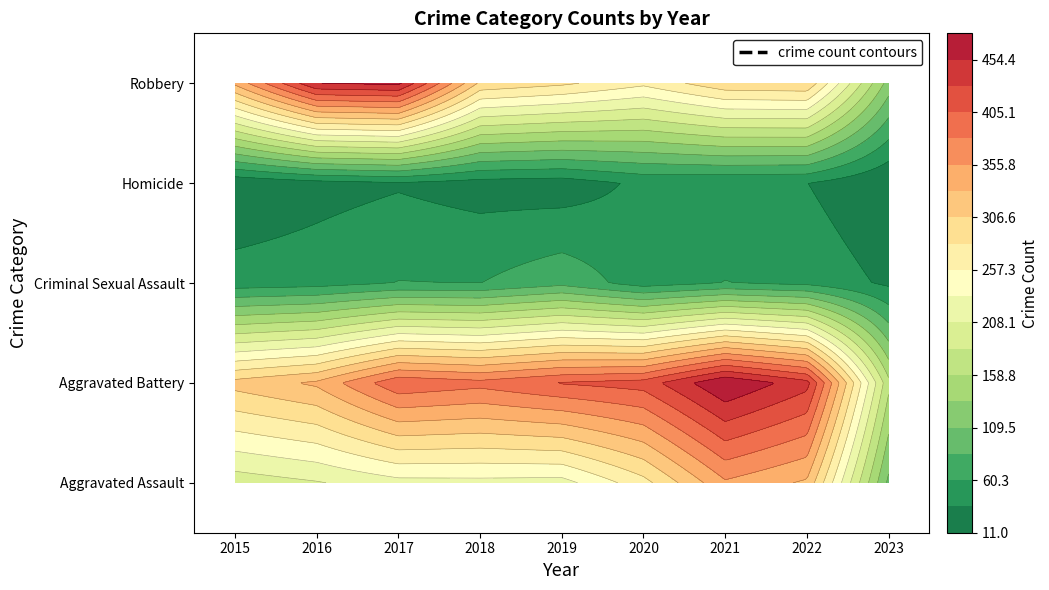

How many values in the Homicide series exceed 26?

4